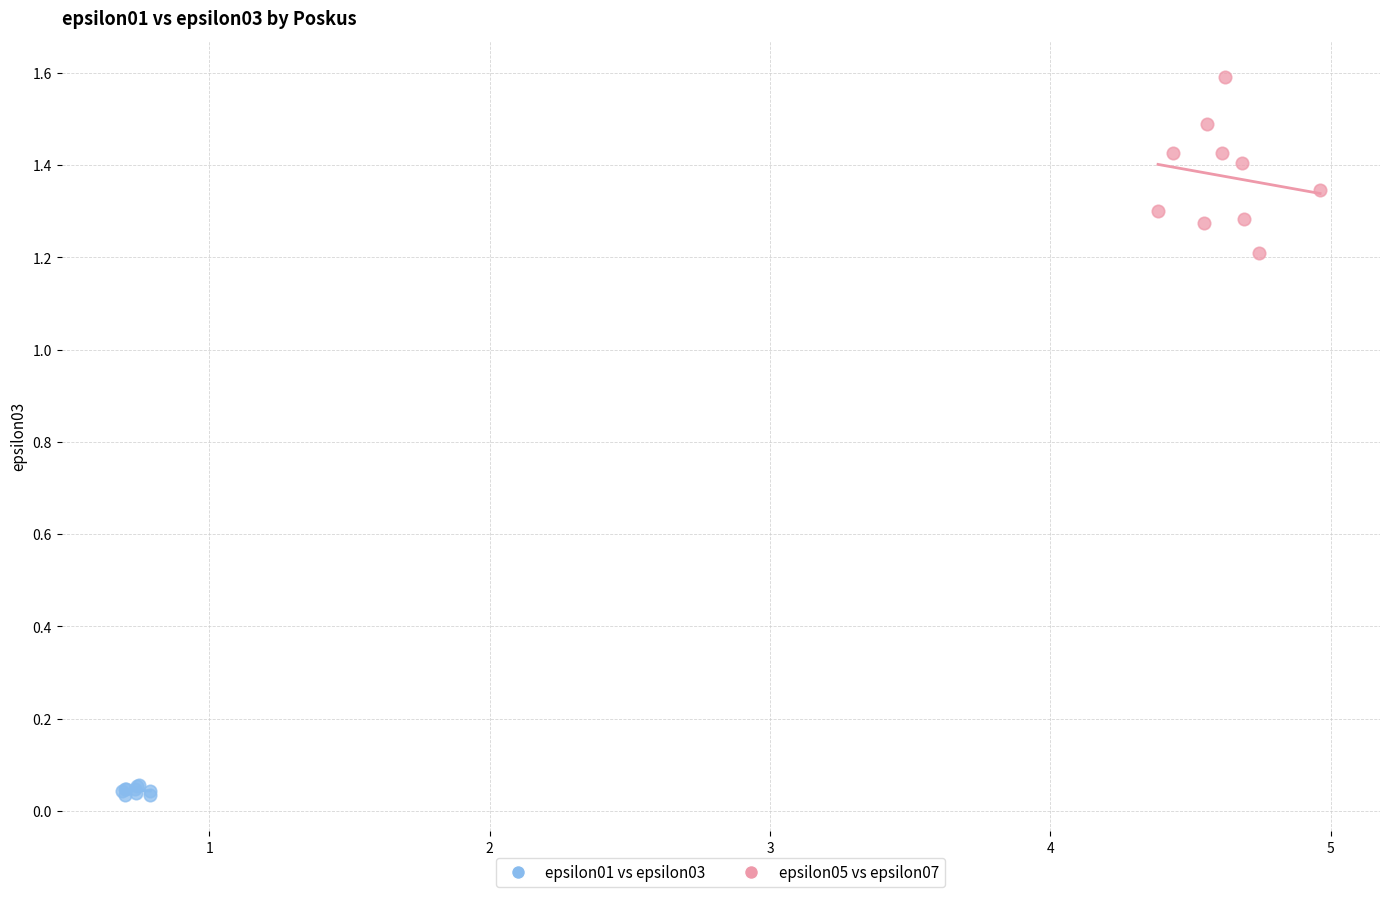

Which series contains the highest Y value?

epsilon05 vs epsilon07